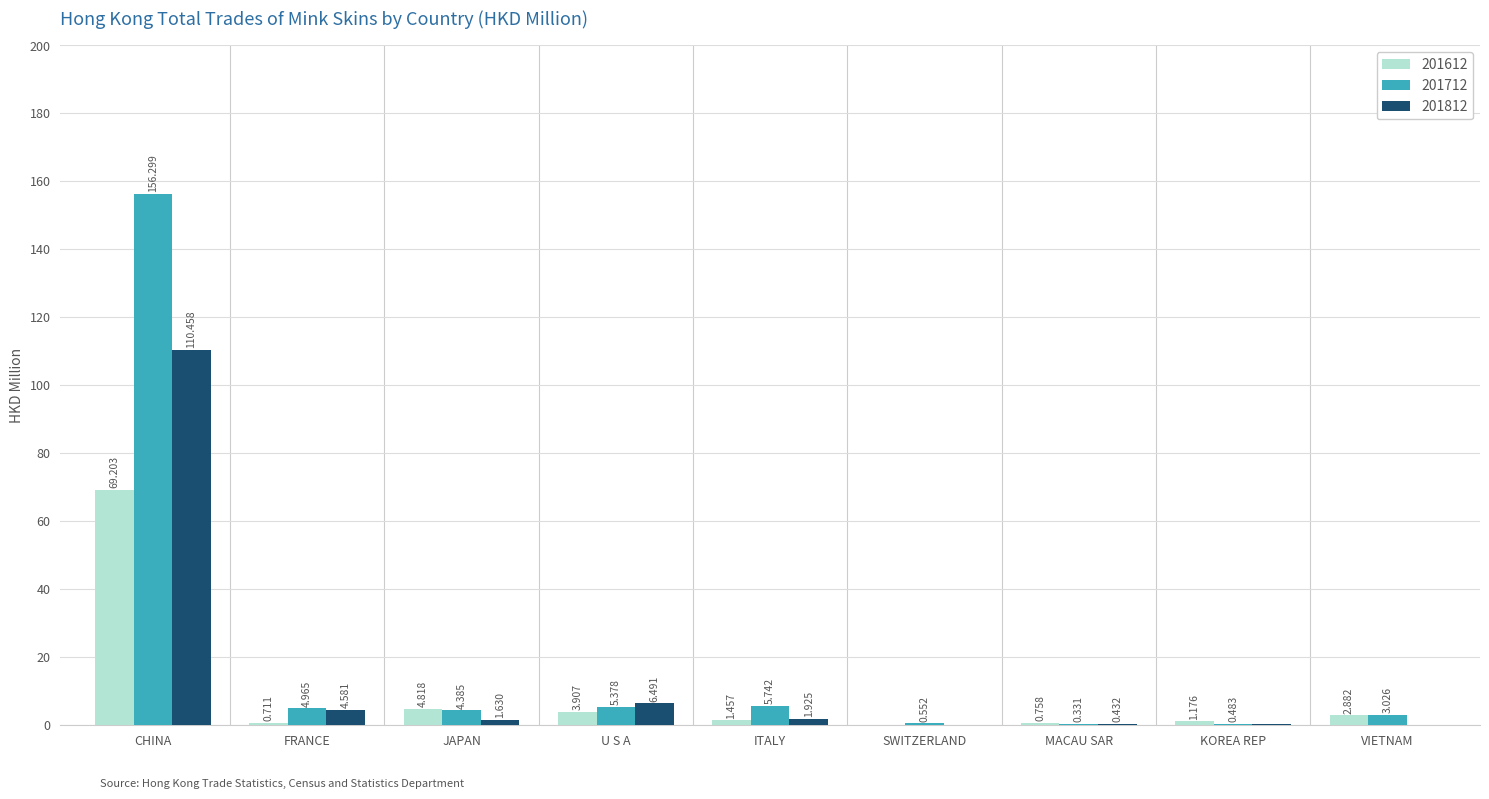

What is the sum of all 201812 values?

126.1